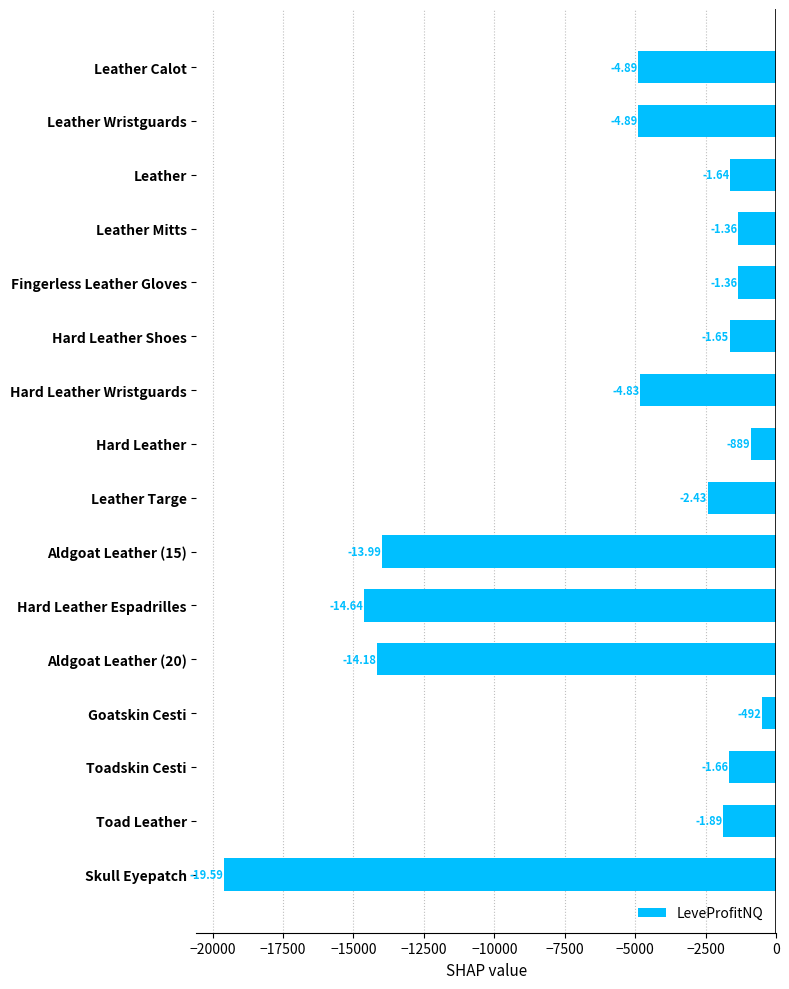

What is the average value?

-5648.9